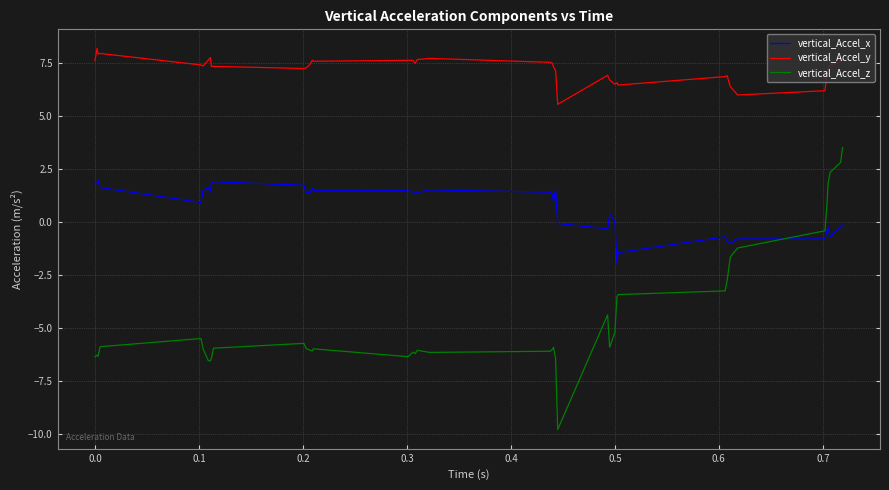

In vertical_Accel_z, how many points are higher than both neighbors (excluding endpoints)?

8